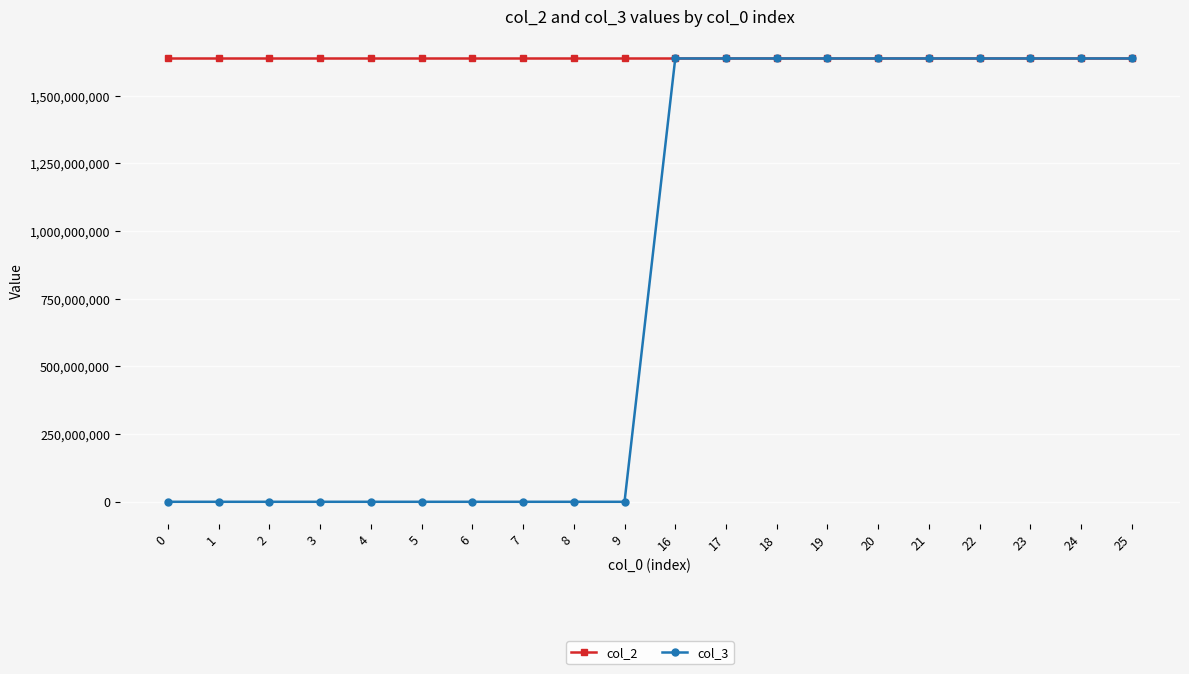

True or false: col_2 has a value of 2911125733 at 0.

False